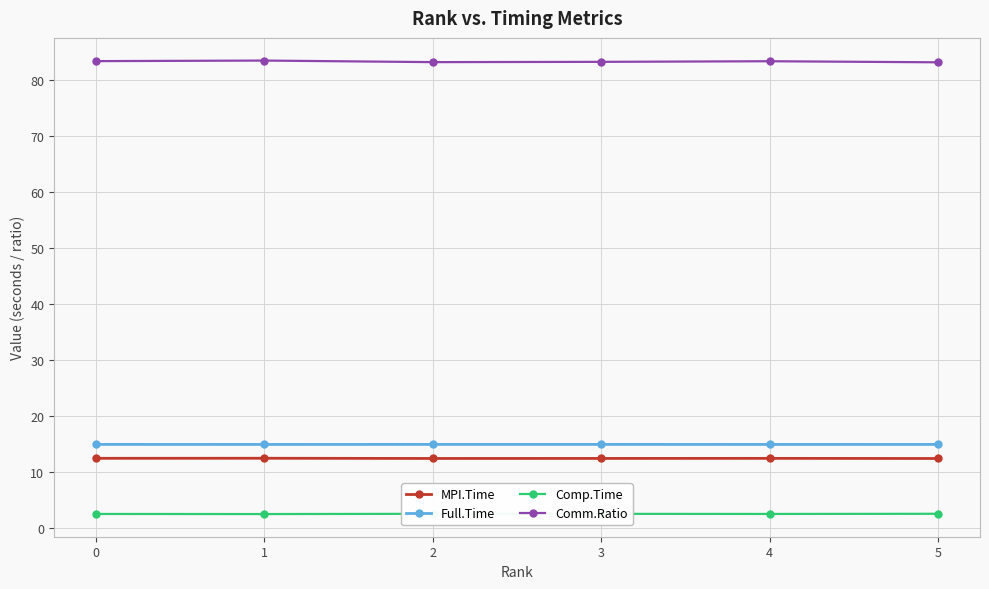

What is the value of the MPI.Time point at the 6th from the left?

12.4